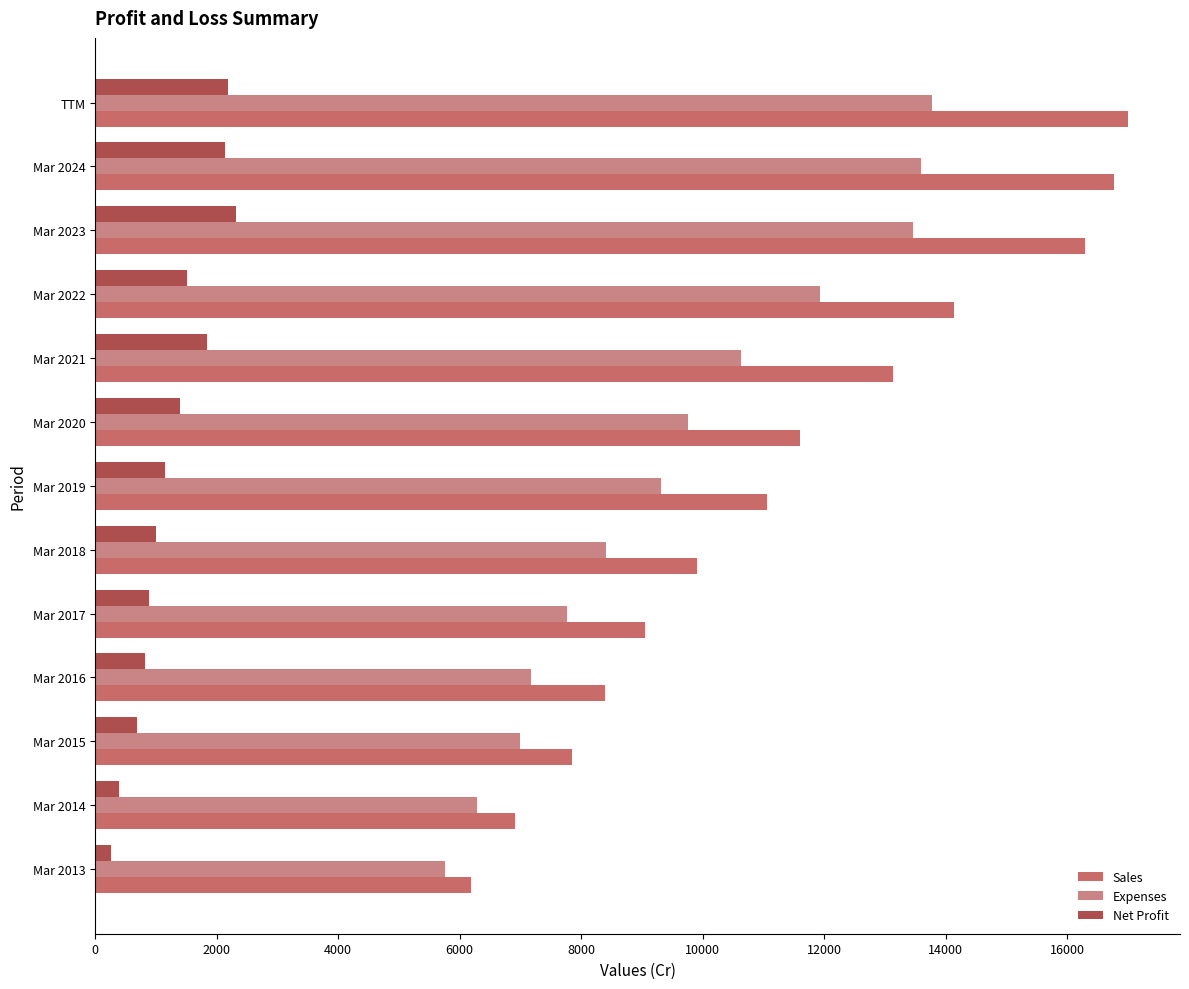

True or false: Net Profit has a value of 1009 at Mar 2023.

False